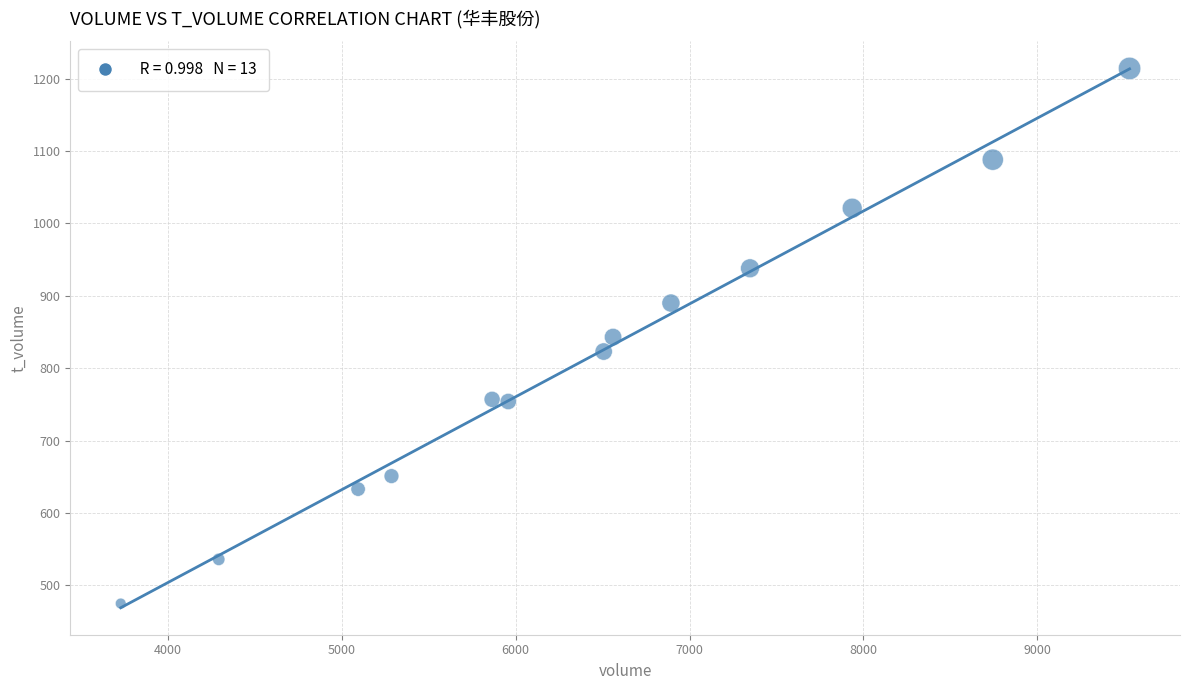

What is the range of Y values (max minus min)?

739